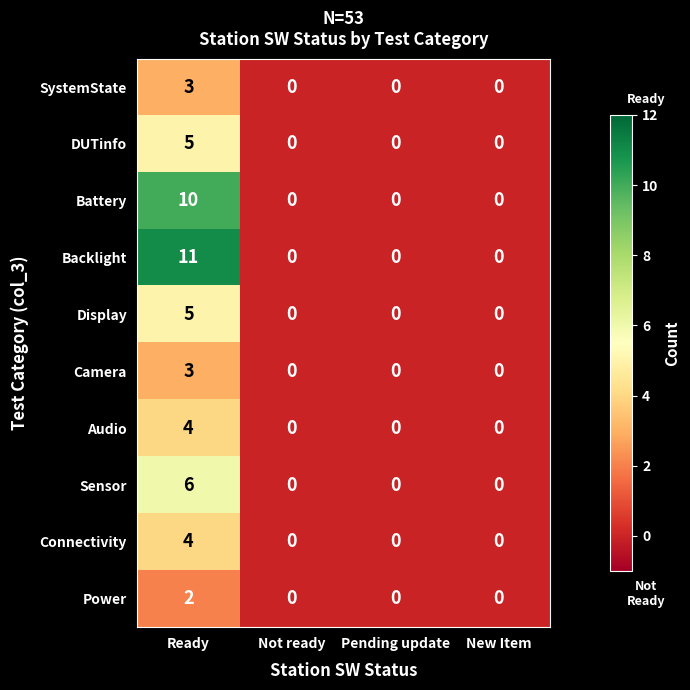

How many data points in Sensor are above 0?

1